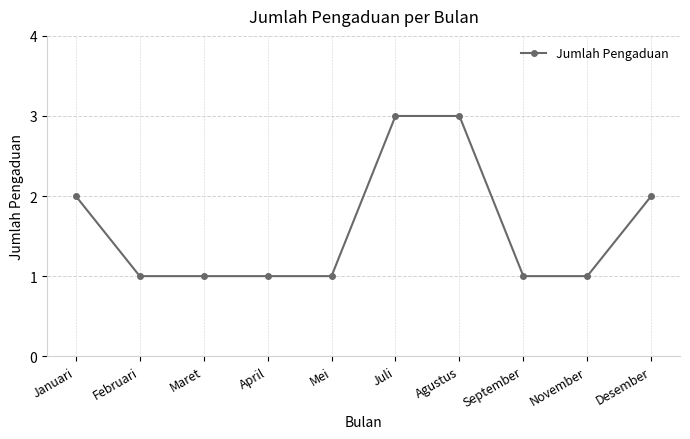

Approximately how many times larger is the value at Mei compared to Maret?

1.0